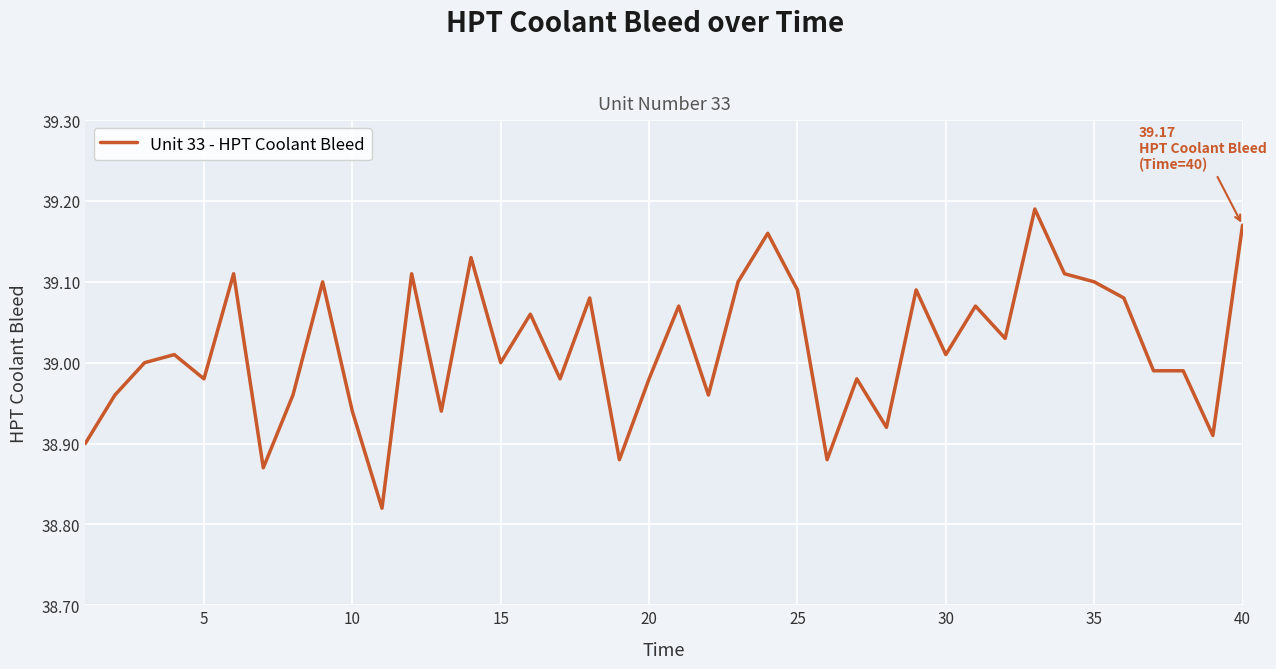

What is the difference between the maximum and minimum values?

0.4